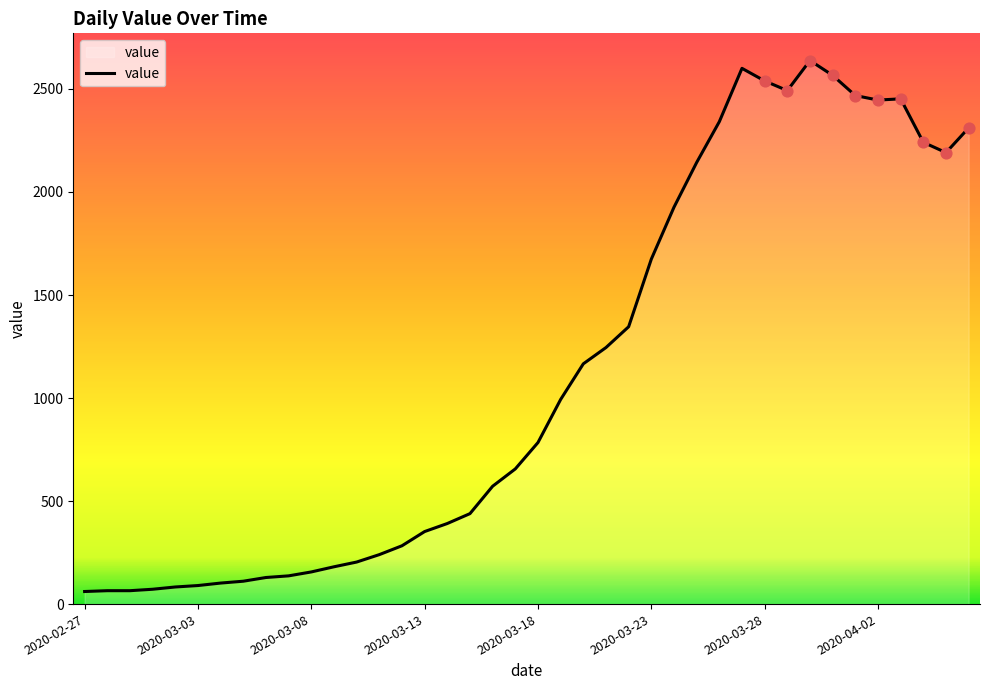

What is the maximum value shown in the chart?

2638